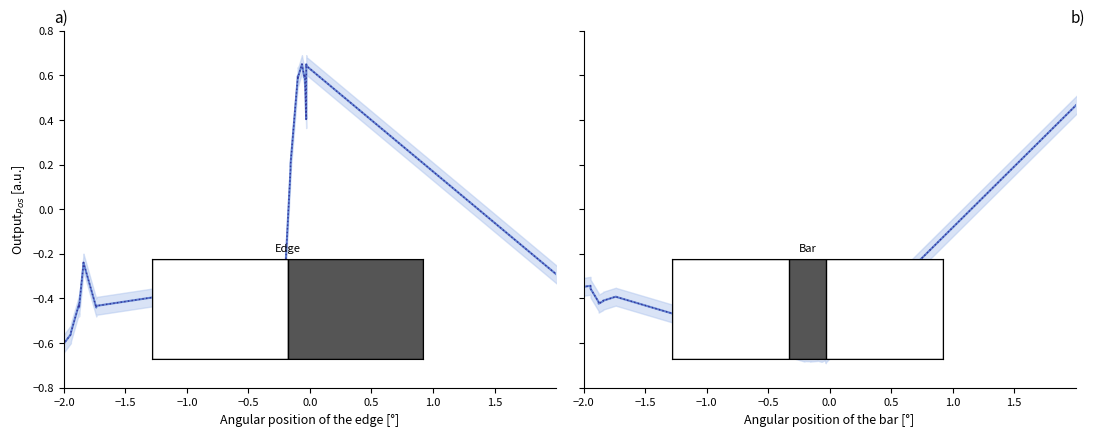

How many interior local peaks does the Y series have?

10